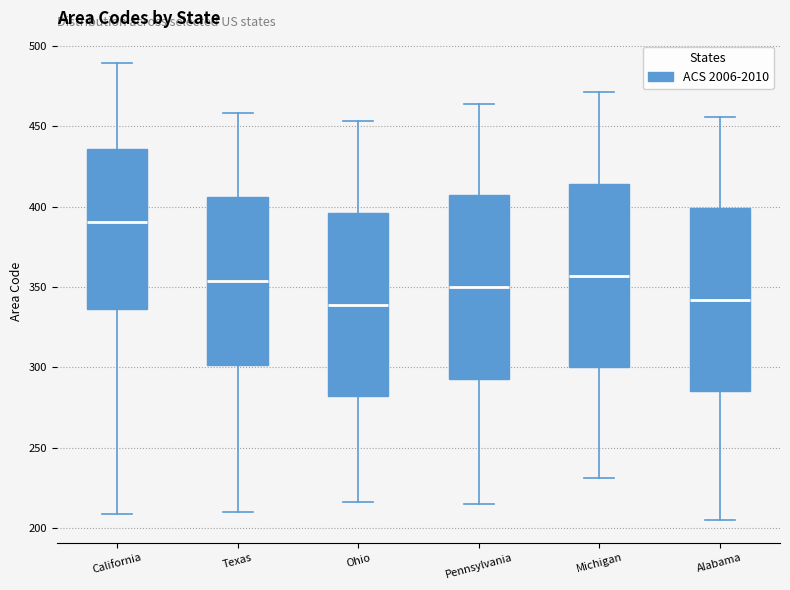

Reading left to right, transcribe this box plot: for each box, give where its median line is, the range the box spans, and where its two whiskers end, as read against the y-axis. The values are not printed on the chart, so give them approximately, as read against the axis.

California: median 390, box 335 to 435, whiskers 210 to 490
Texas: median 355, box 300 to 405, whiskers 210 to 460
Ohio: median 340, box 280 to 395, whiskers 215 to 455
Pennsylvania: median 350, box 295 to 405, whiskers 215 to 465
Michigan: median 355, box 300 to 415, whiskers 230 to 470
Alabama: median 340, box 285 to 400, whiskers 205 to 455